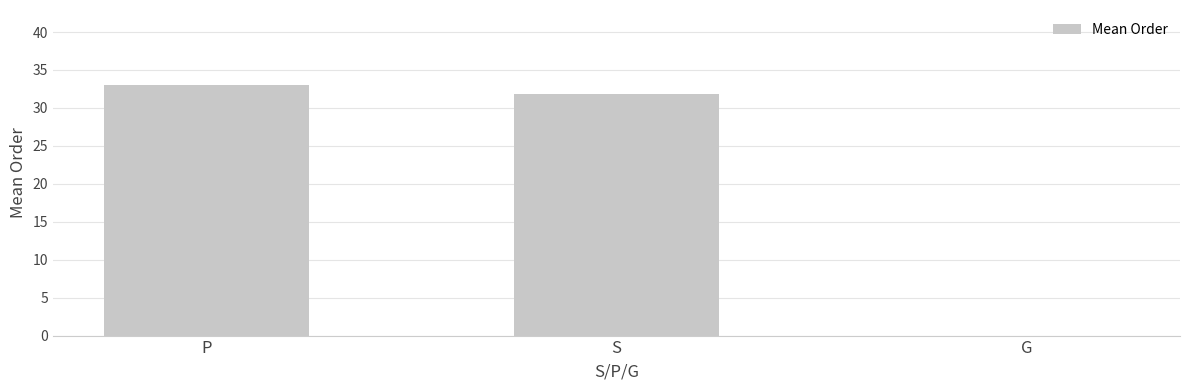

Reading left to right, what are all the values shown in this chart?

33.0	31.9	0.0